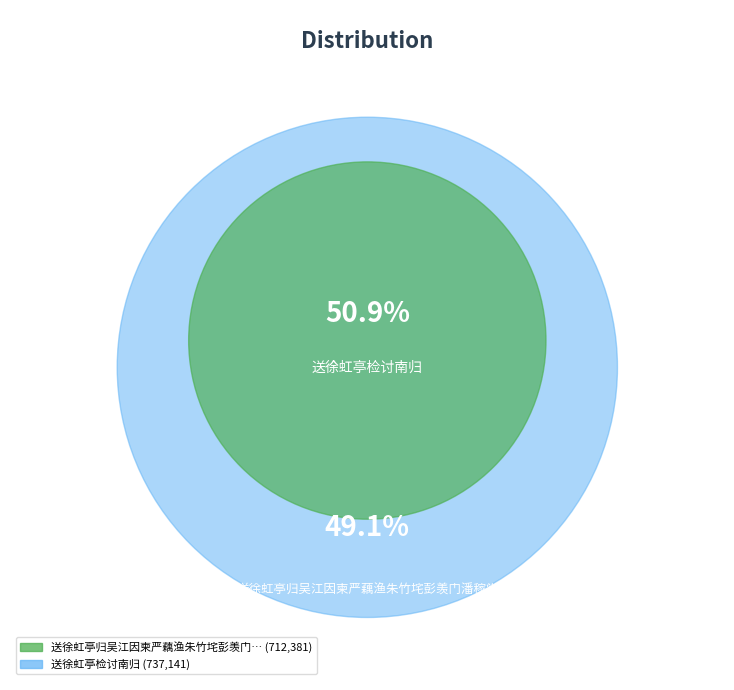

Which category has the smallest portion of the pie?

送徐虹亭归吴江因柬严藕渔朱竹垞彭羡门潘稼堂